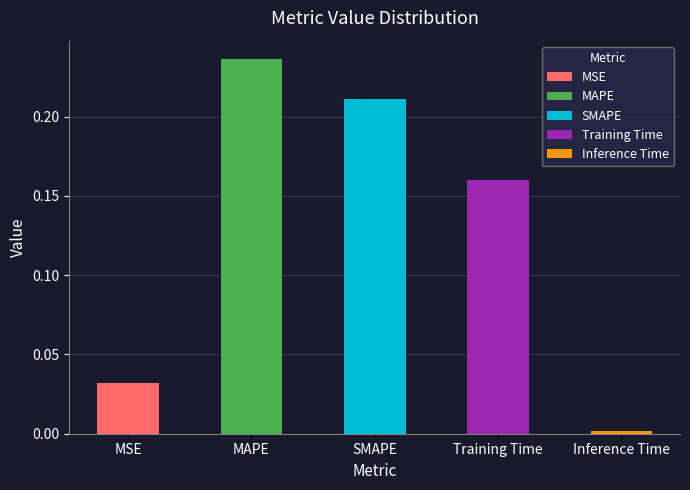

What is the sum of all values?

0.6